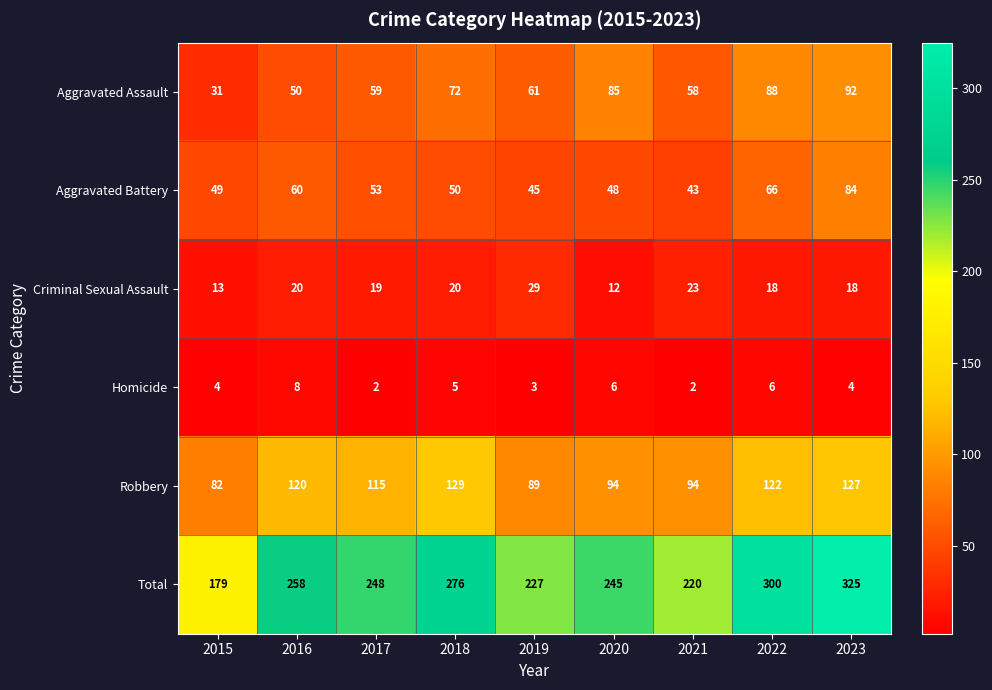

Which series has the largest total across all categories?

Total